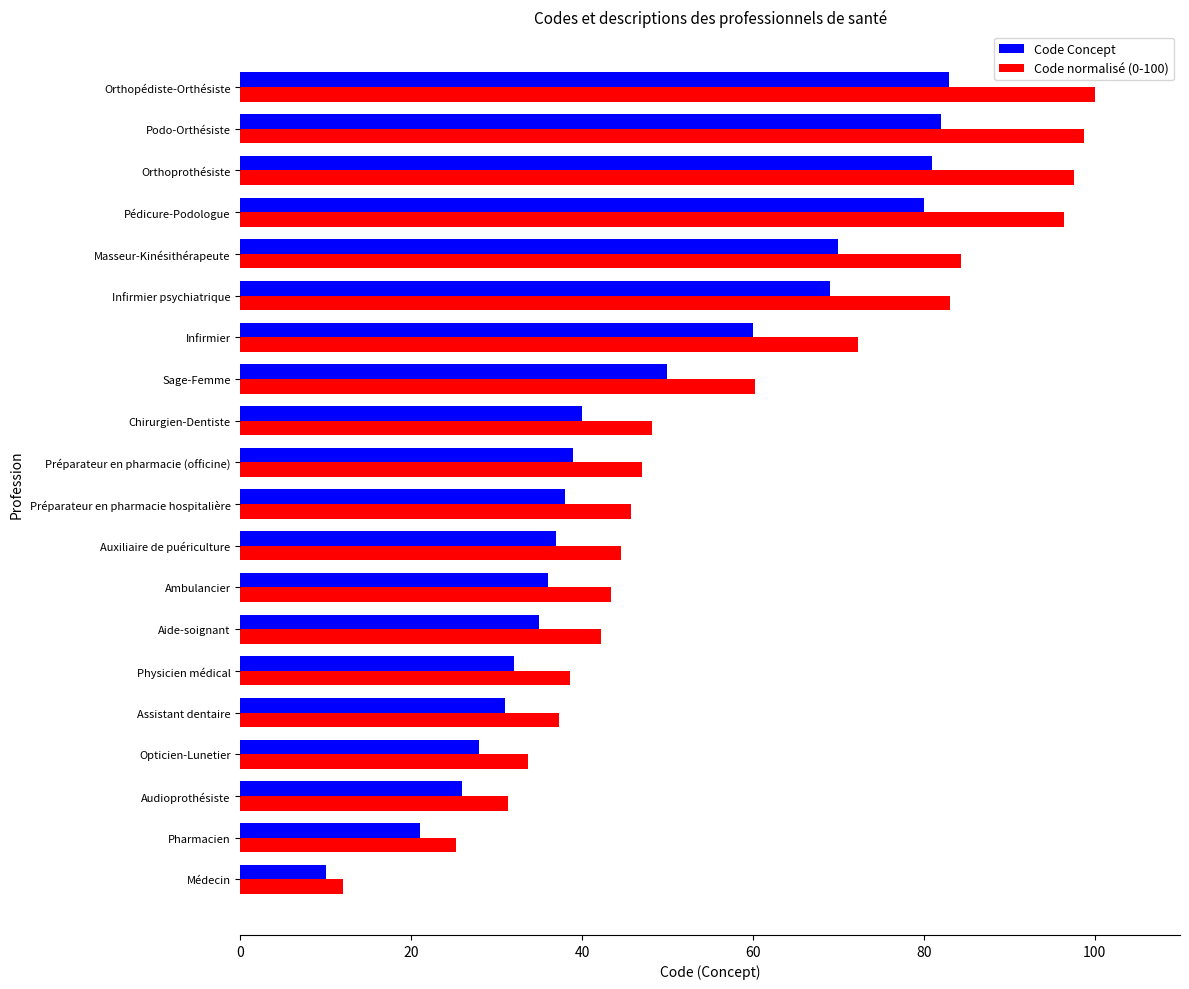

What is the greatest value displayed?

100.0